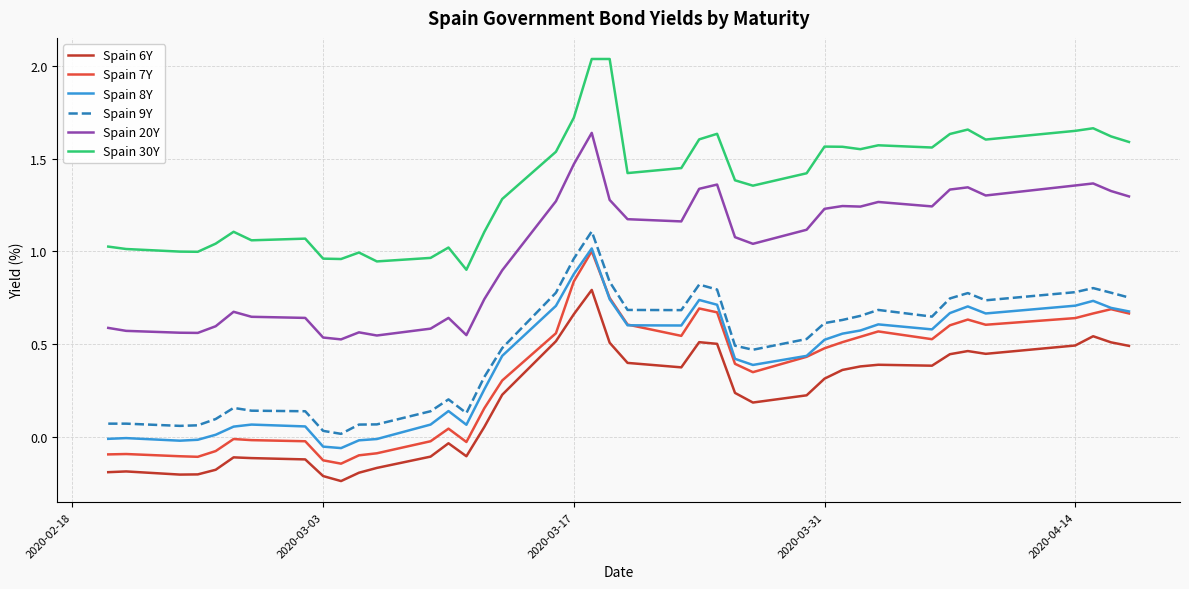

True or false: Spain 20Y and Spain 9Y cross at least once.

False